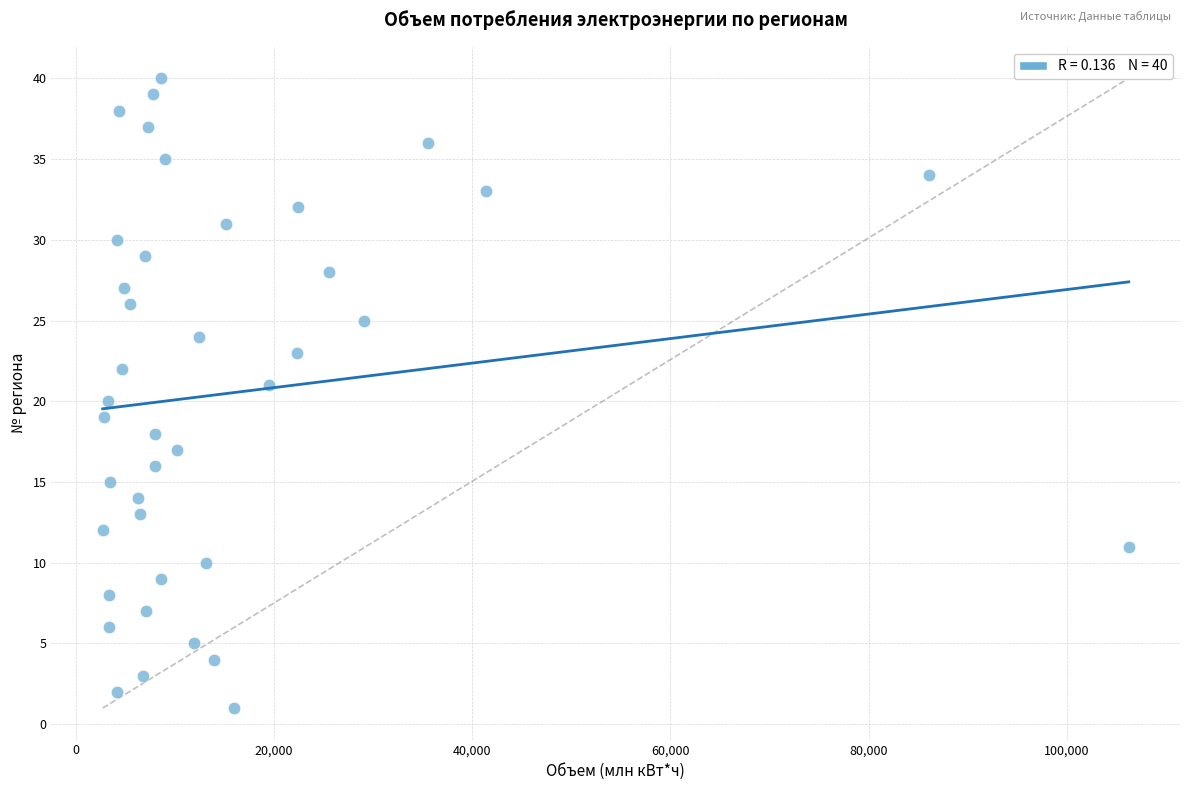

What is the range of Y values (max minus min)?

39